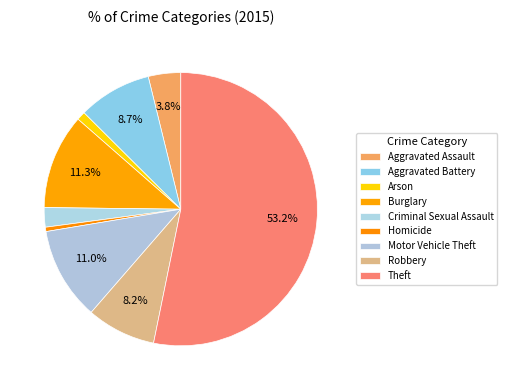

Which has a higher value, Homicide or Theft?

Theft